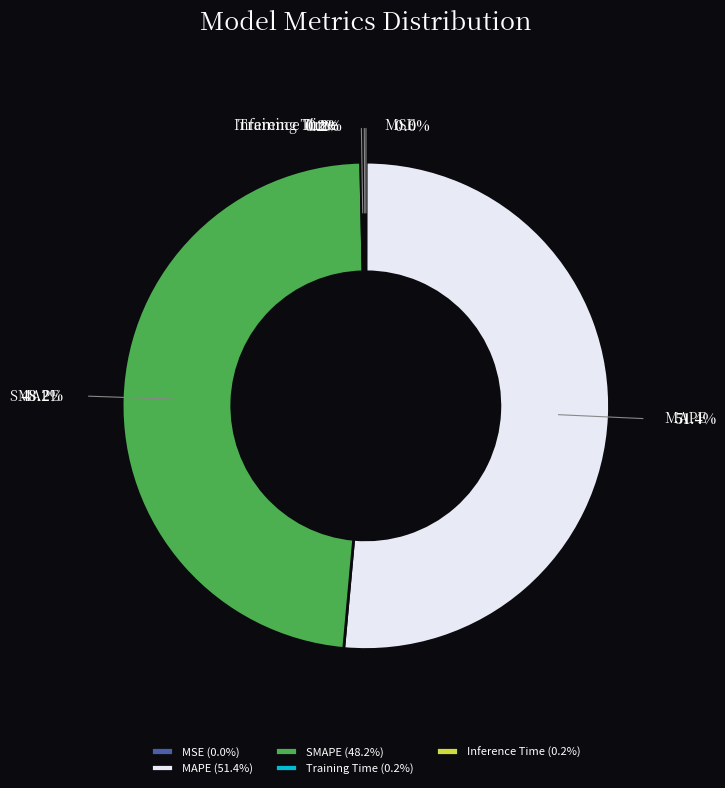

Approximately how many times larger is the value at MAPE compared to SMAPE?

1.1